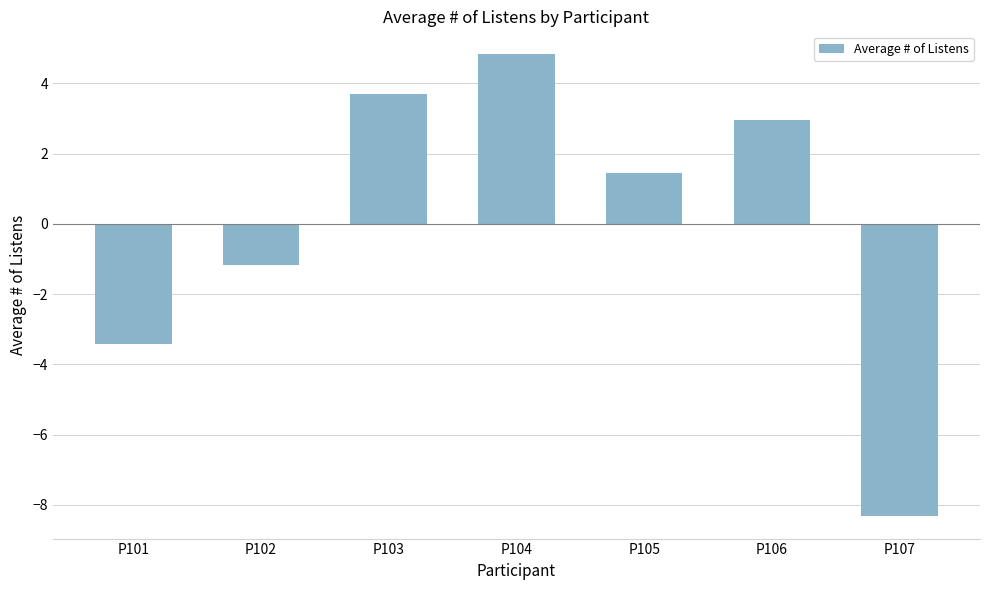

What is the approximate value at P102?

-1.2